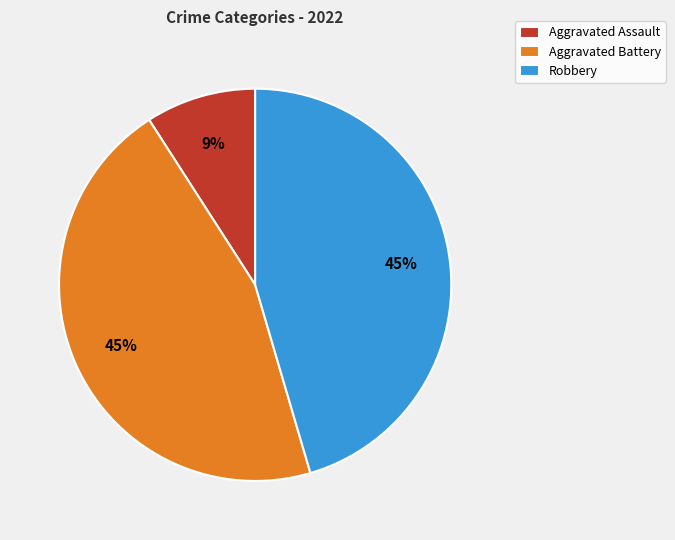

To the nearest percent, what is the difference between the largest and smallest slice percentages?

36%